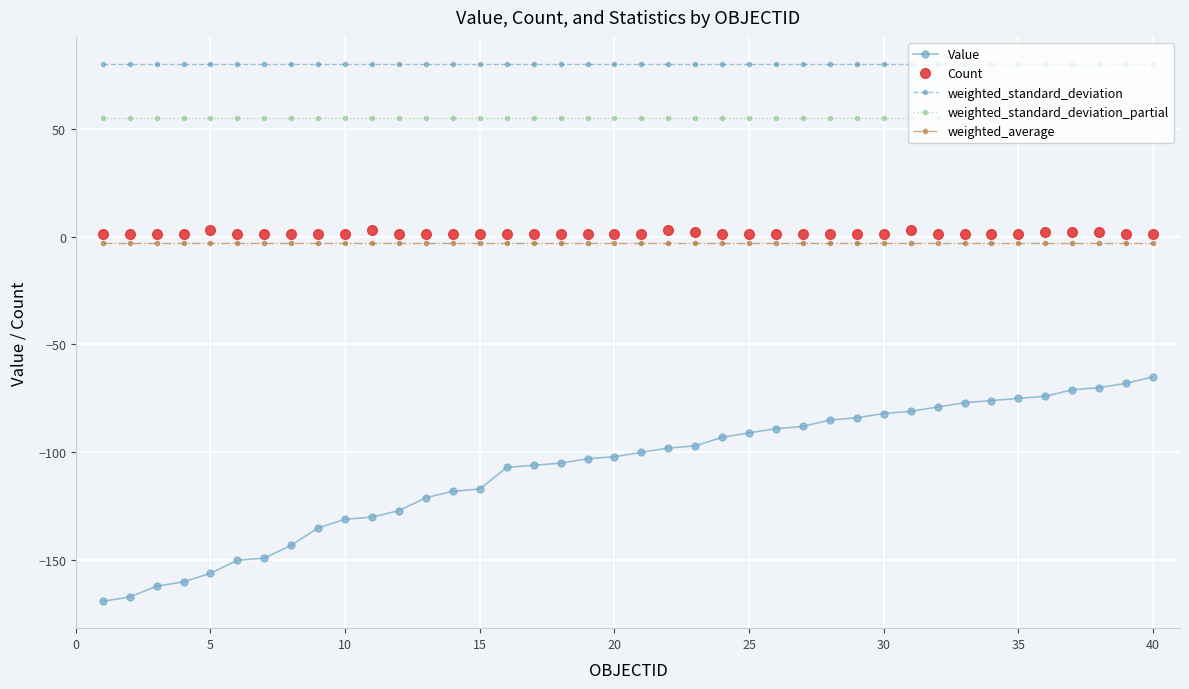

How many lines are shown in the chart?

5